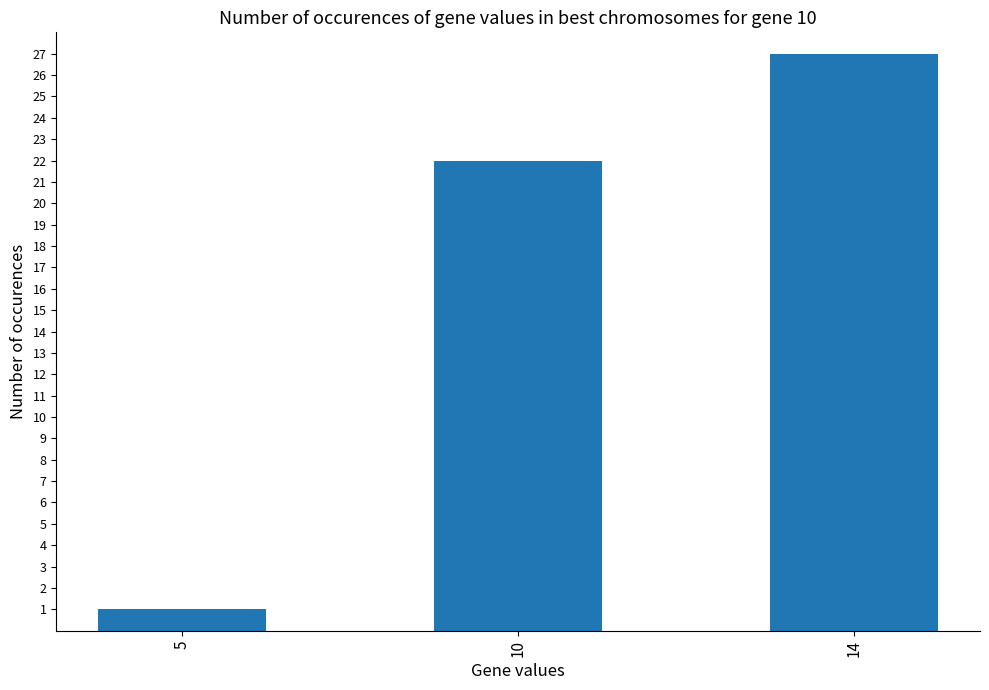

What is the ratio of the value at 10 to the value at 14?

0.8